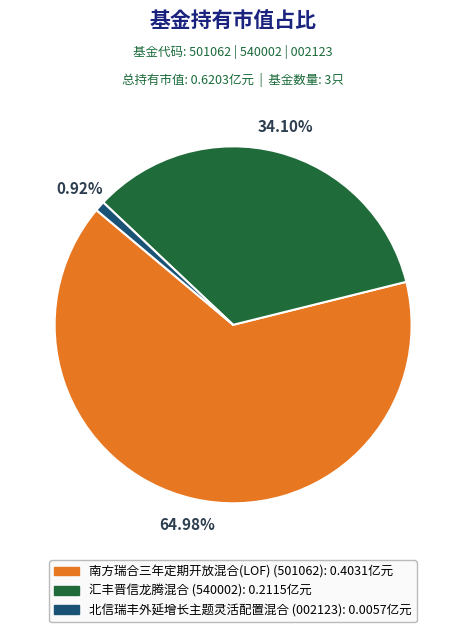

Does 南方瑞合三年定期开放混合(LOF) account for over 50% of the chart?

Yes